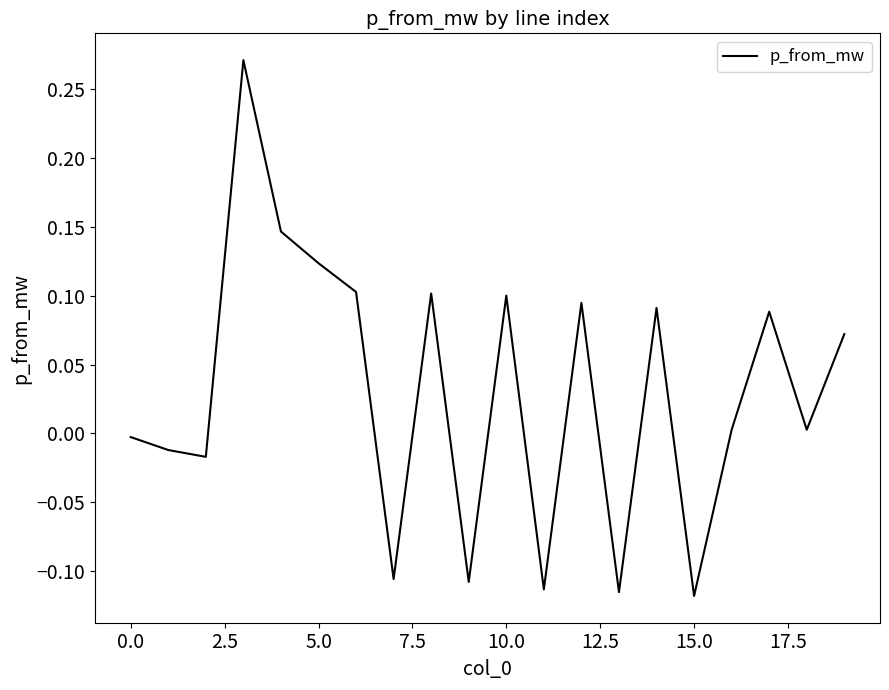

What is the difference between the maximum and minimum values?

0.4